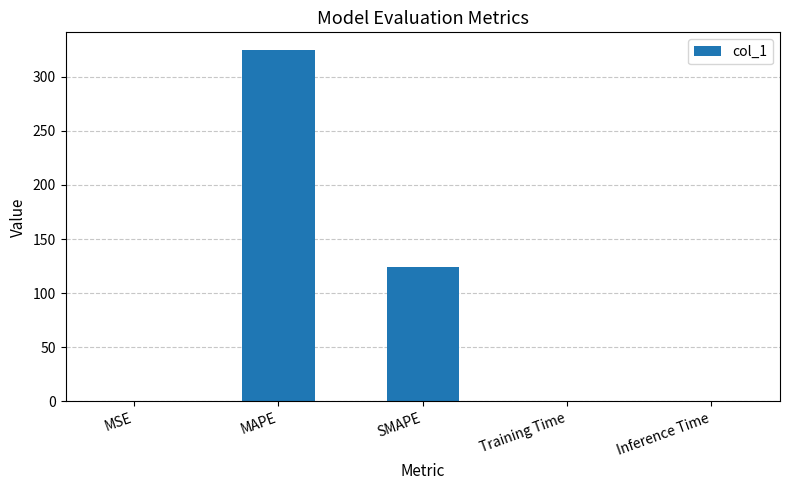

What is the sum of all values?

448.7